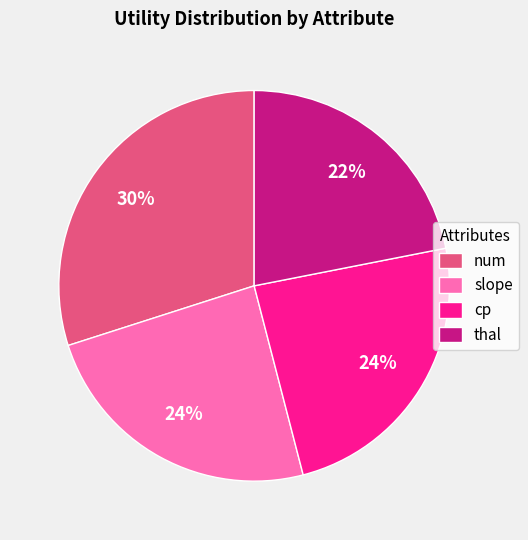

The cp slice represents 24% of the pie. True or false?

True